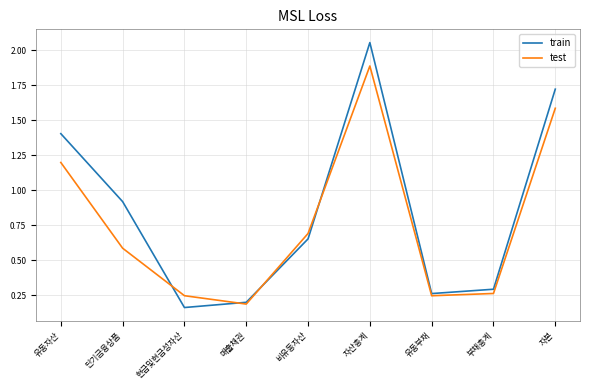

How many categories are shown in the chart?

9